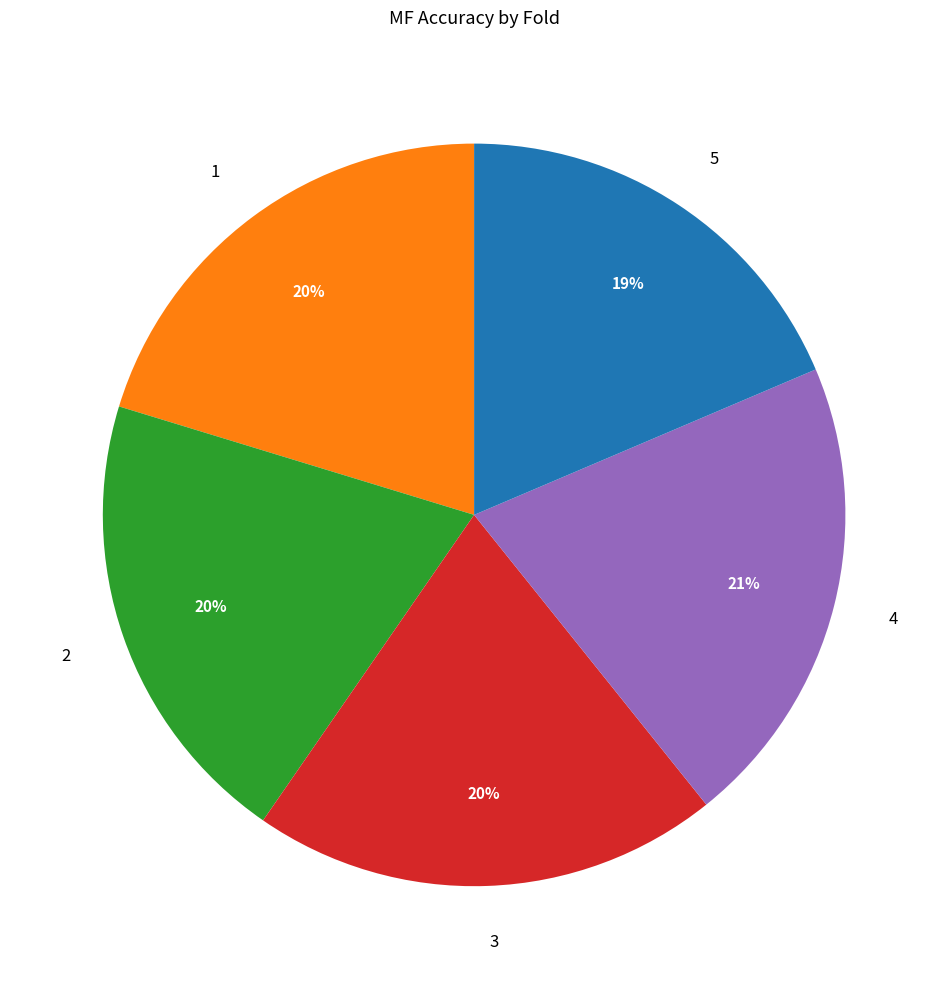

The 1 slice represents 33% of the pie. True or false?

False